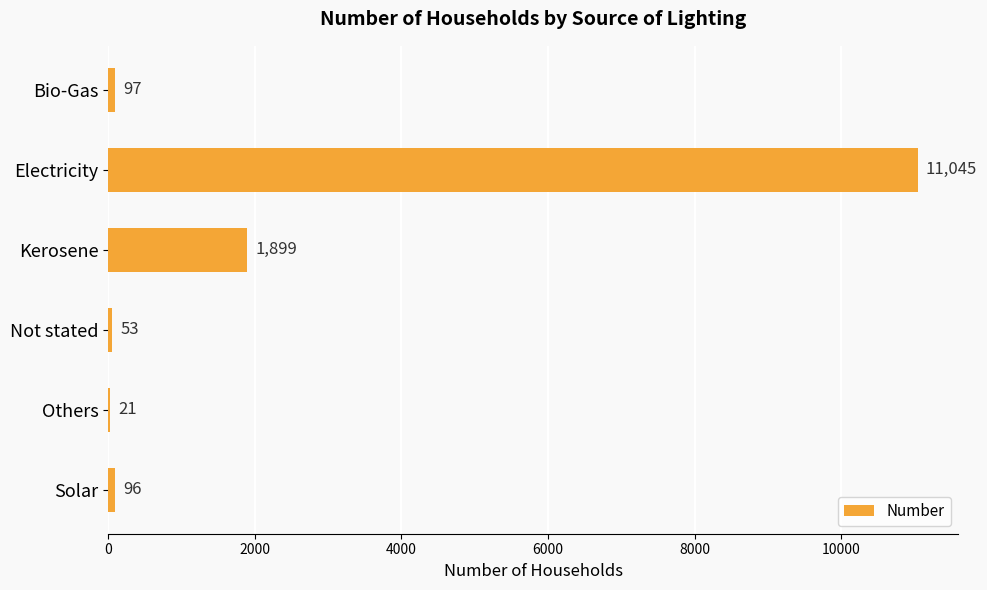

Reading top to bottom, transcribe all the data shown in this chart.

Bio-Gas=97	Electricity=11045	Kerosene=1899	Not stated=53	Others=21	Solar=96